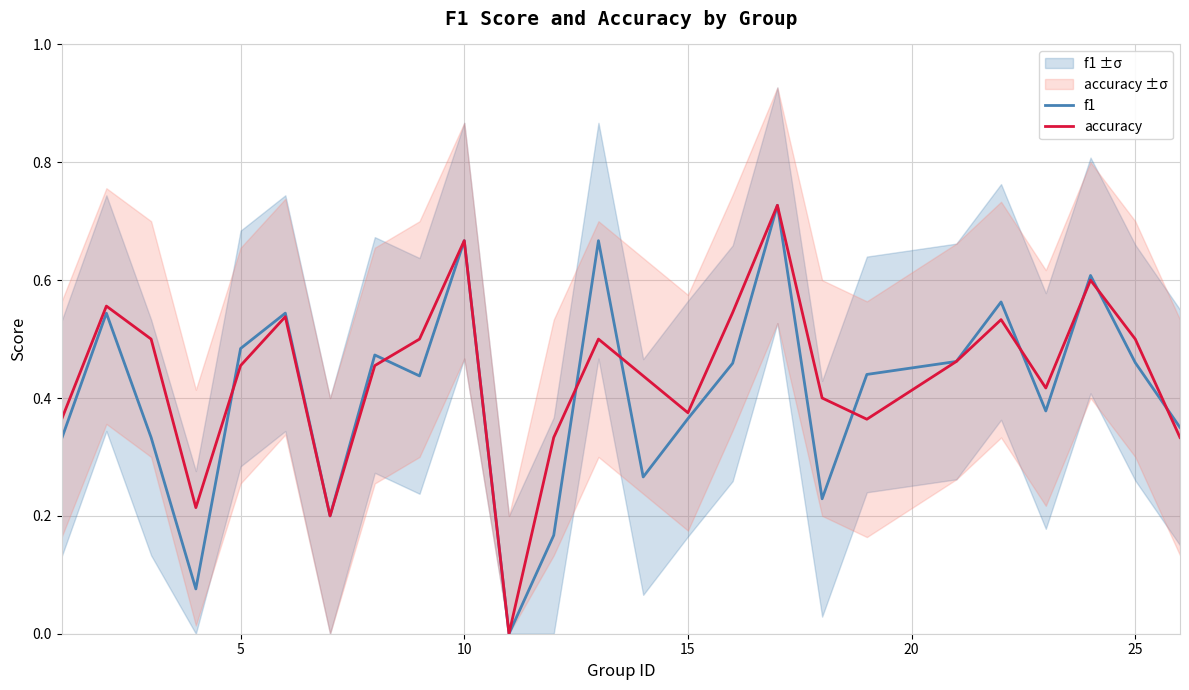

Is it true that f1 equals 0.3 at 5?

False